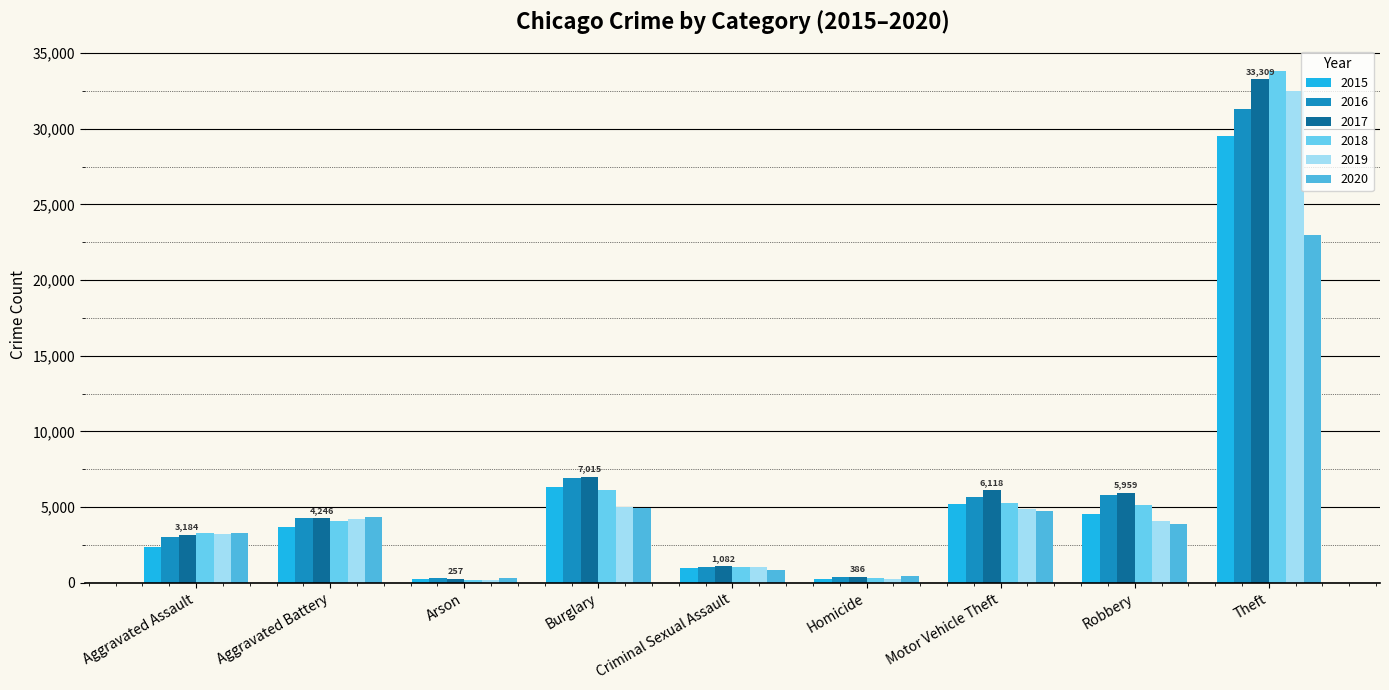

At how many categories does at least one series exceed 9424?

1